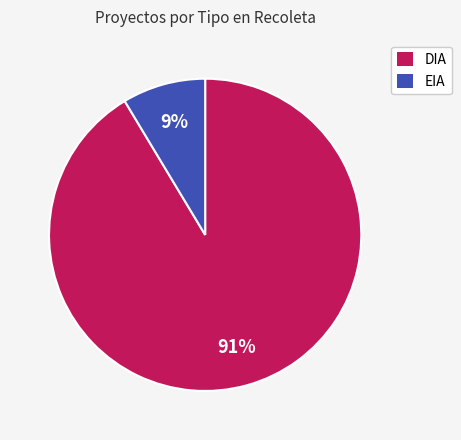

Which has a higher value, EIA or DIA?

DIA